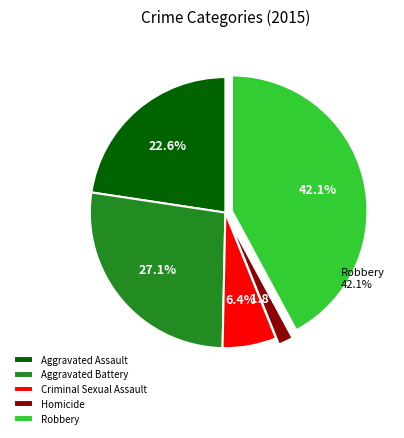

Rank the categories by value from lowest to highest.

Homicide, Criminal Sexual Assault, Aggravated Assault, Aggravated Battery, Robbery